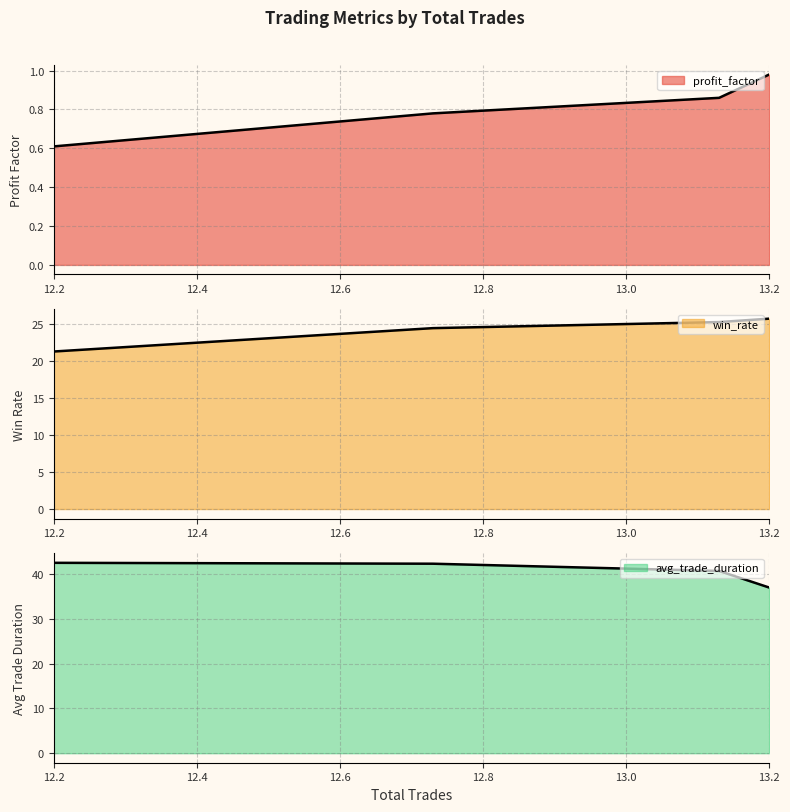

What is the total value across all series at 13.2?

63.7